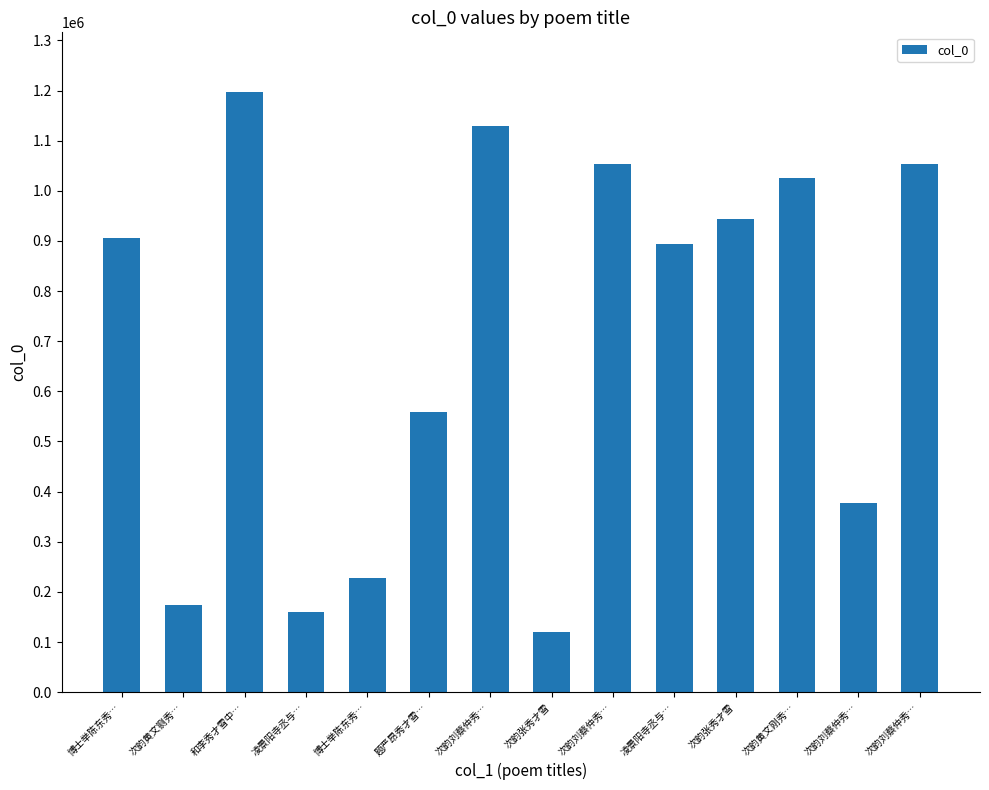

How many values are below 906612?

7